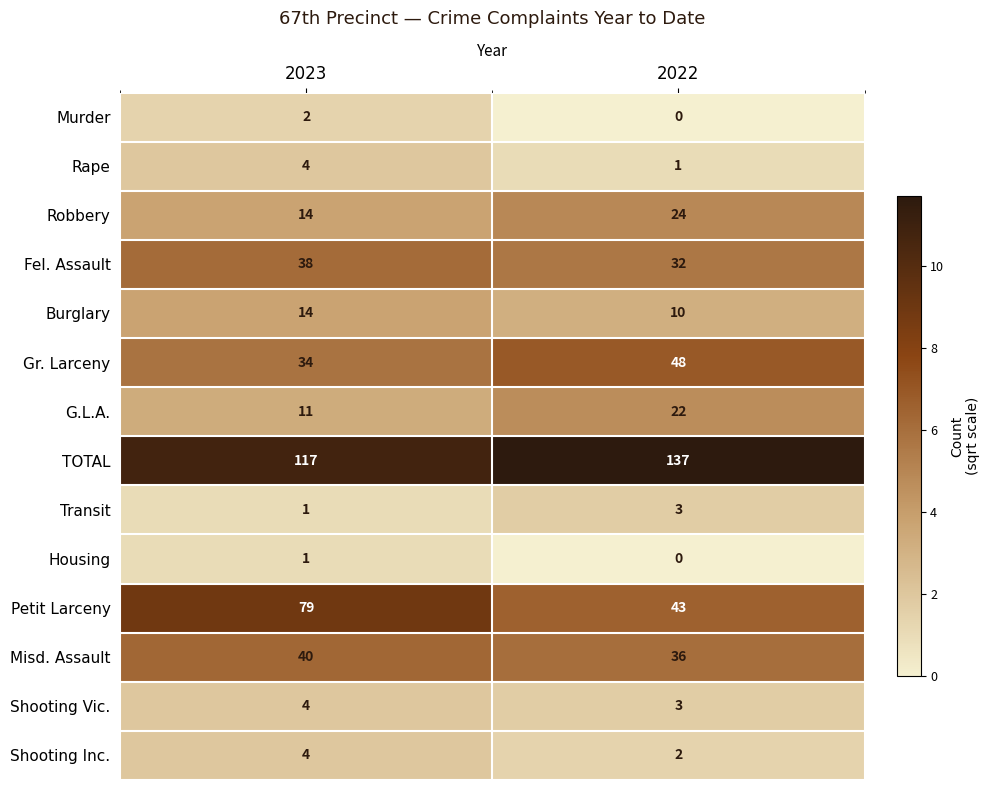

What is the sum of all Shooting Vic. values?

7